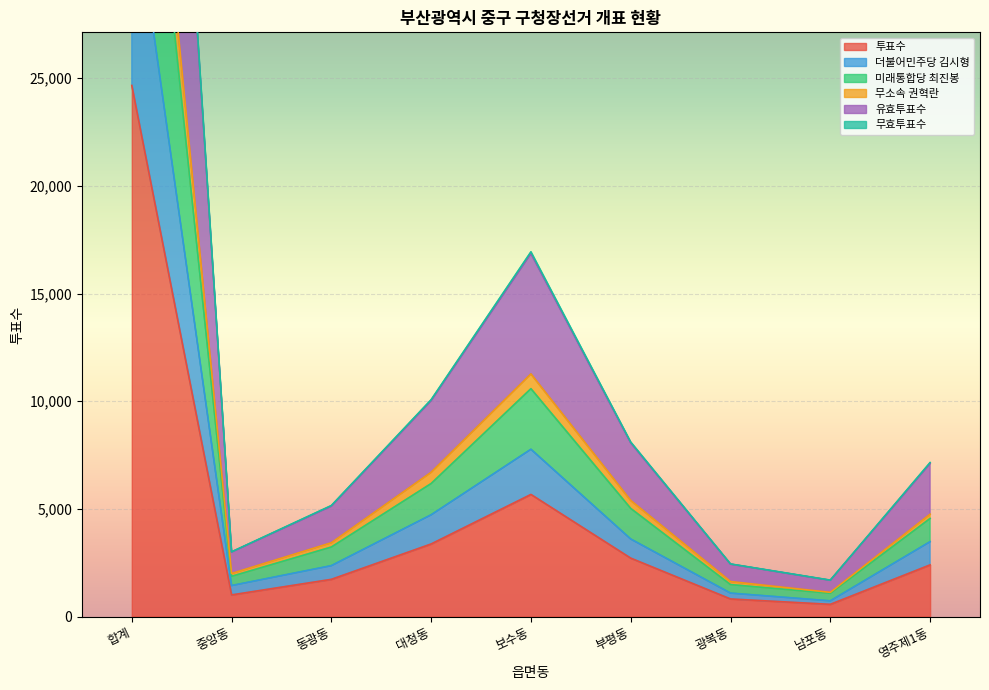

What is the approximate value of 투표수 at 중앙동?

1005